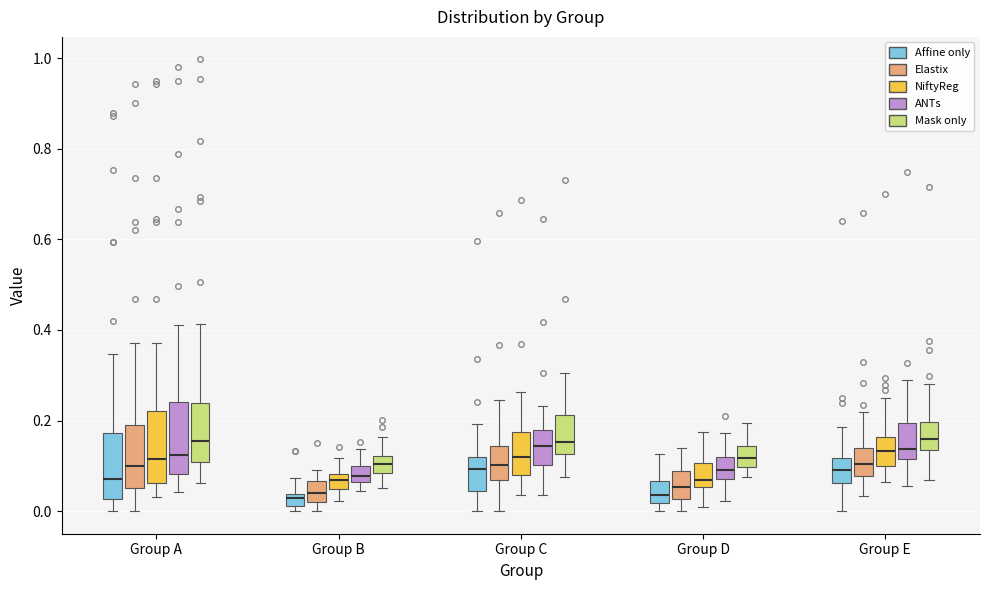

Where is the lower edge of the box for Group E (Mask only) on the y-axis? The values are not printed on the chart, so give them approximately, as read against the axis.

0.14